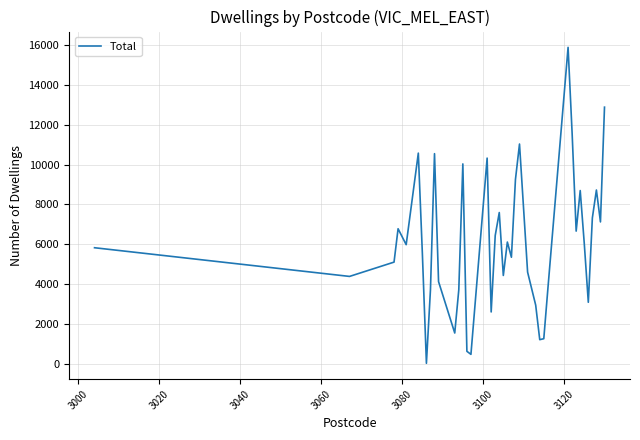

What is the sum of all values?

244125